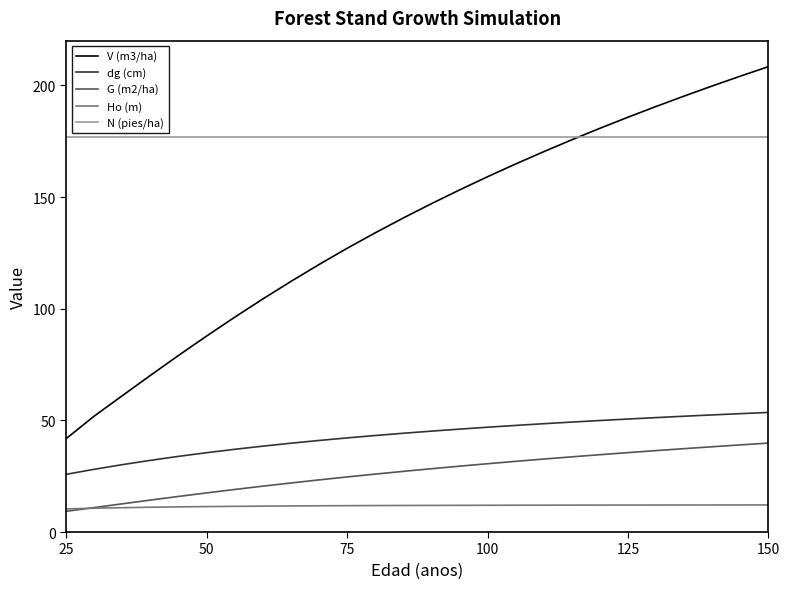

What is the maximum value for N (pies/ha)?

176.8